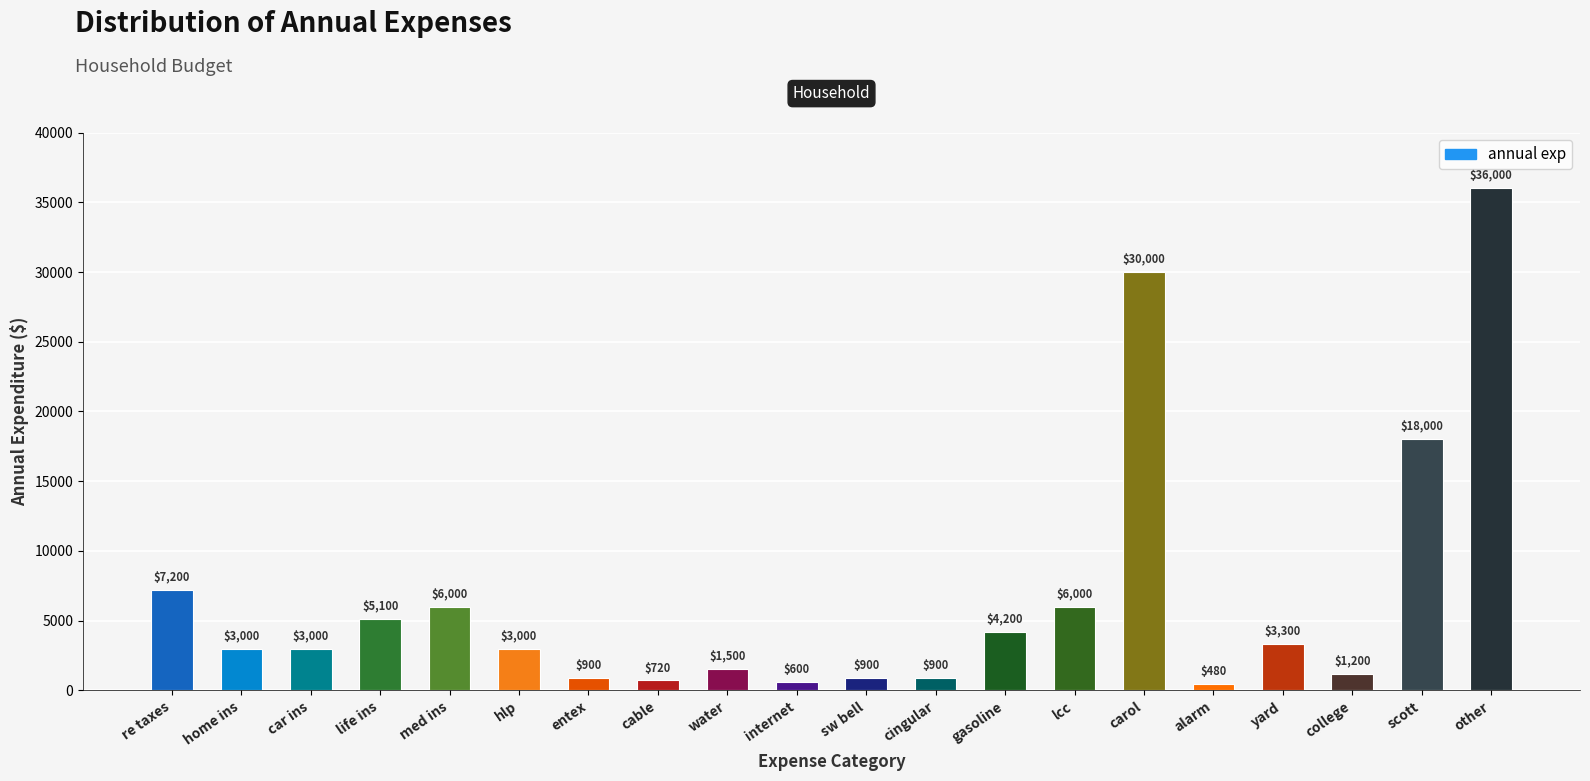

Reading right to left, list all the values displayed in this chart.

other=36000	scott=18000	college=1200	yard=3300	alarm=480	carol=30000	lcc=6000	gasoline=4200	cingular=900	sw bell=900	internet=600	water=1500	cable=720	entex=900	hlp=3000	med ins=6000	life ins=5100	car ins=3000	home ins=3000	re taxes=7200